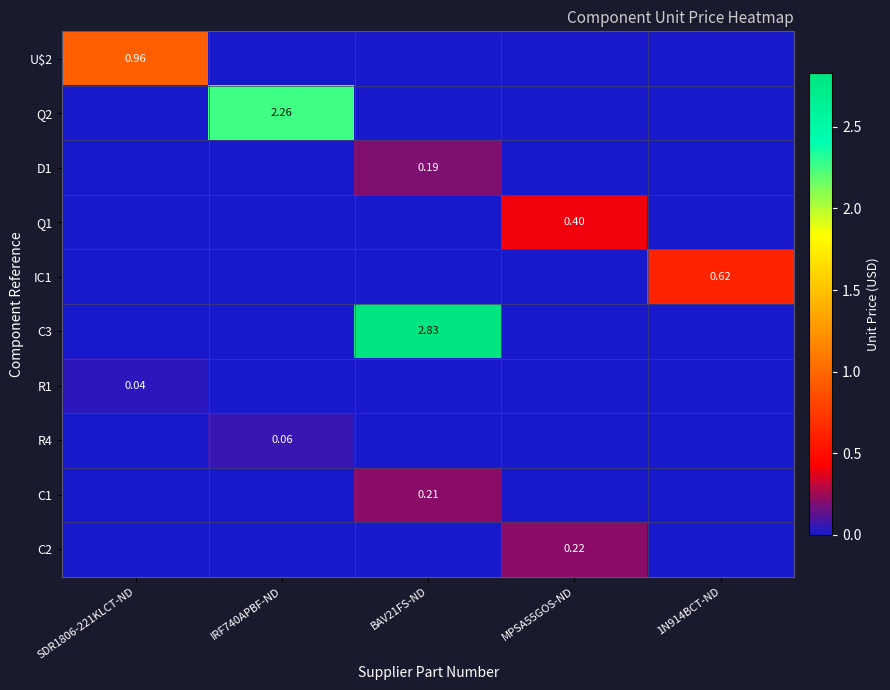

Is the value of C2 at MPSA55GOS-ND greater than the value of U$2 at SDR1806-221KLCT-ND?

No